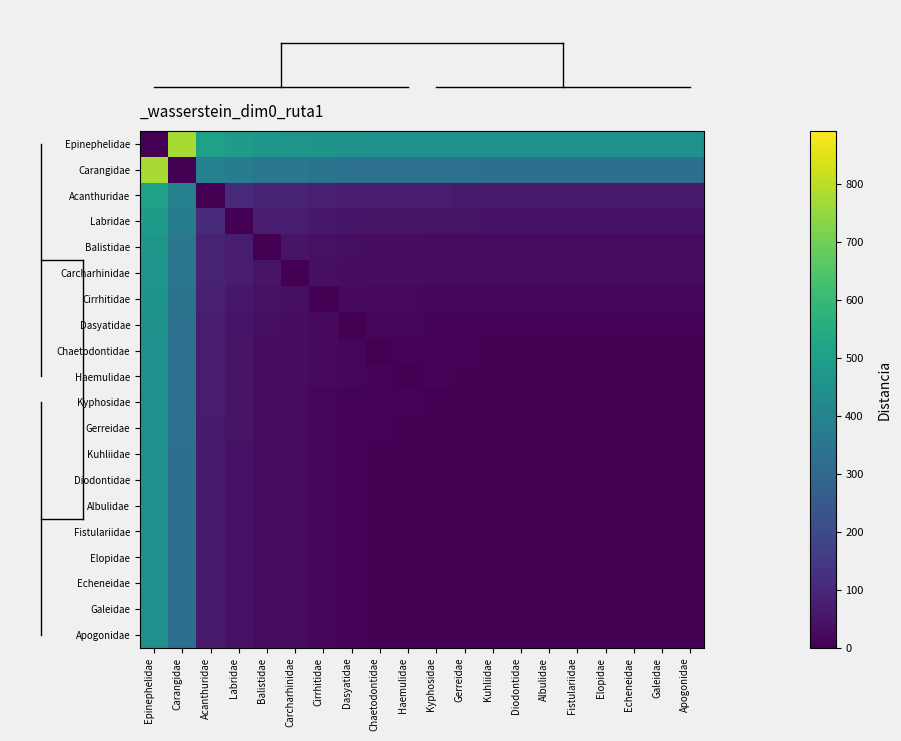

List the series in order of their peak value, lowest first.

Elopidae, Echeneidae, Galeidae, Apogonidae, Albulidae, Fistulariidae, Kuhliidae, Diodontidae, Gerreidae, Kyphosidae, Haemulidae, Chaetodontidae, Dasyatidae, Cirrhitidae, Carcharhinidae, Balistidae, Labridae, Acanthuridae, Epinephelidae, Carangidae